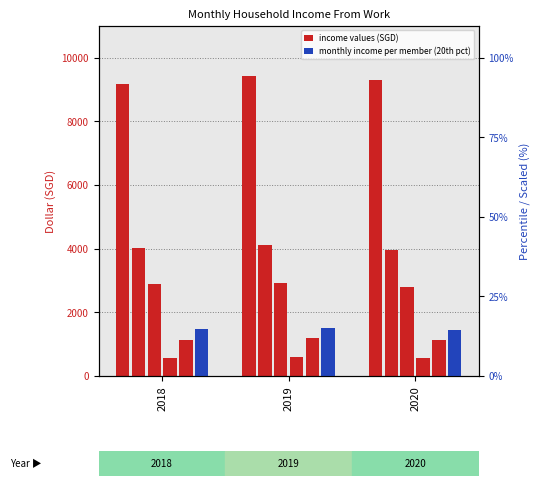

What is the difference between the highest and lowest values at 2019?

9410.0